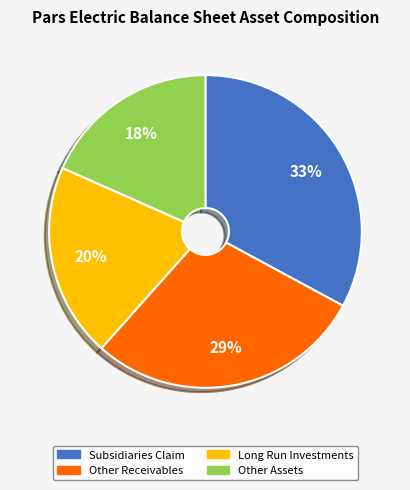

To the nearest percent, what is the difference between the largest and smallest slice percentages?

15%